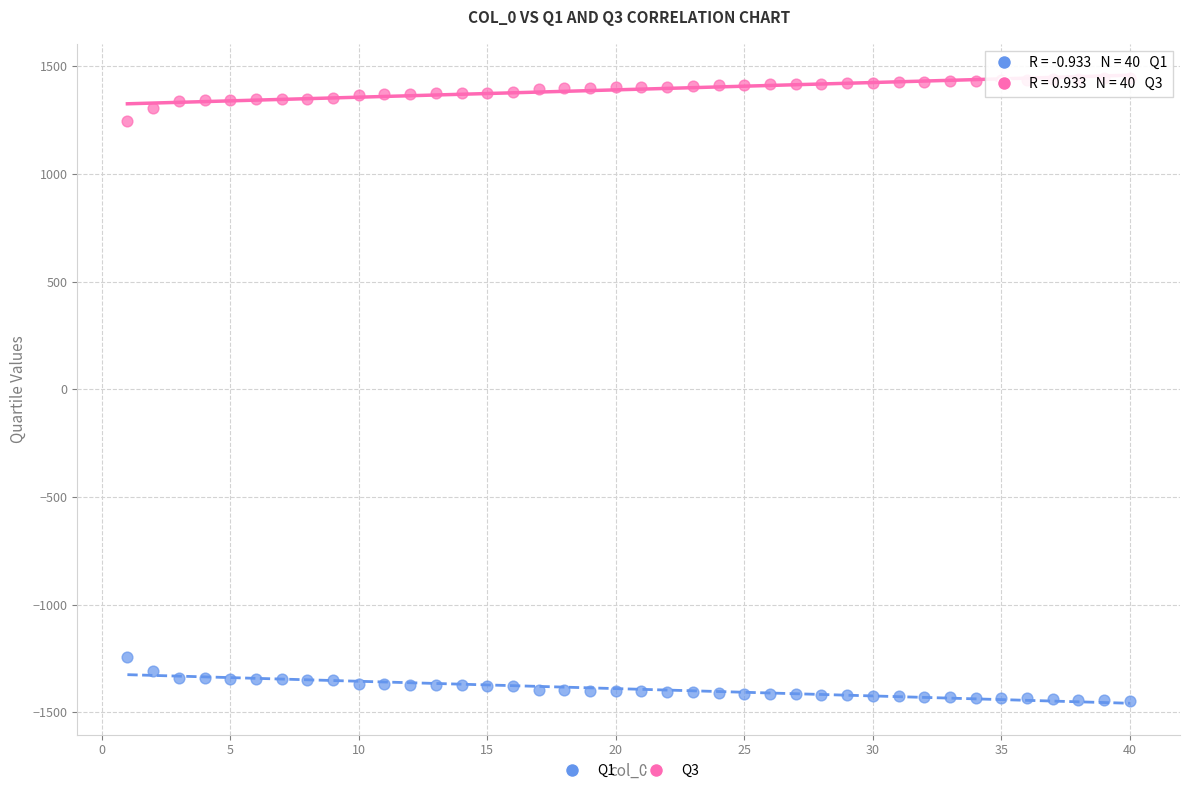

Which series reaches the maximum Y coordinate?

Q3